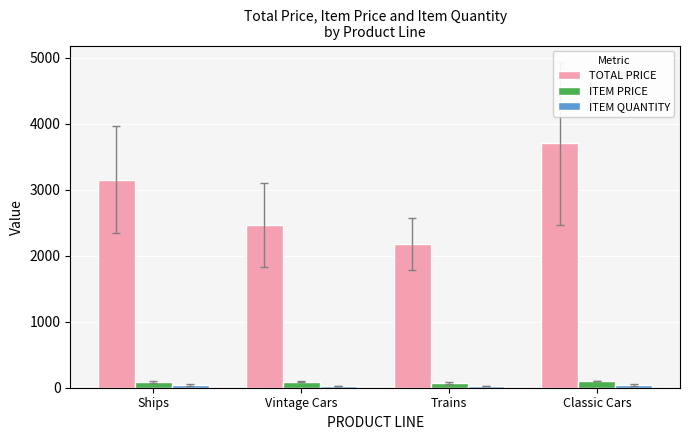

What is the sum of the ITEM PRICE values at Trains and Classic Cars?

173.1